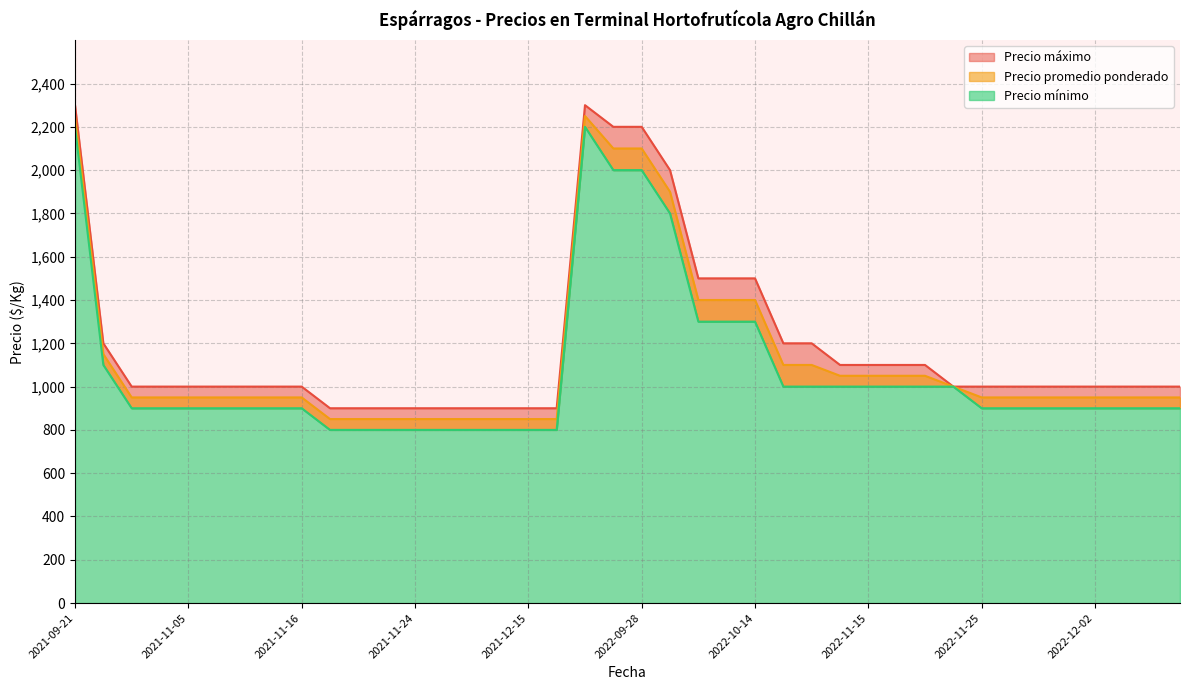

Where is Precio mínimo nearest to the value 1500?

2022-10-11